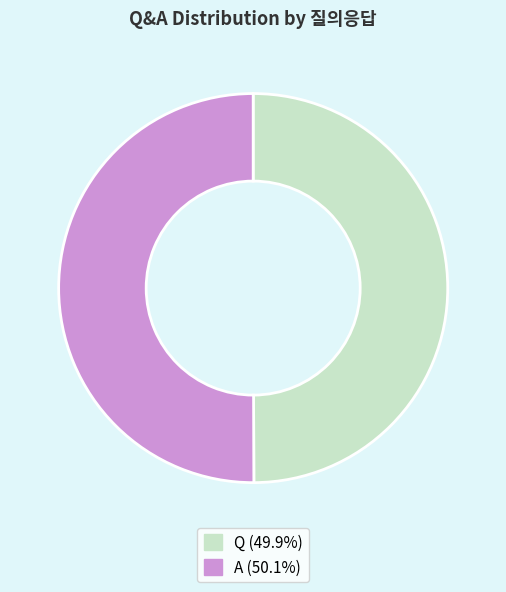

What is the ratio of the value at A (50.1%) to the value at Q (49.9%)?

1.0